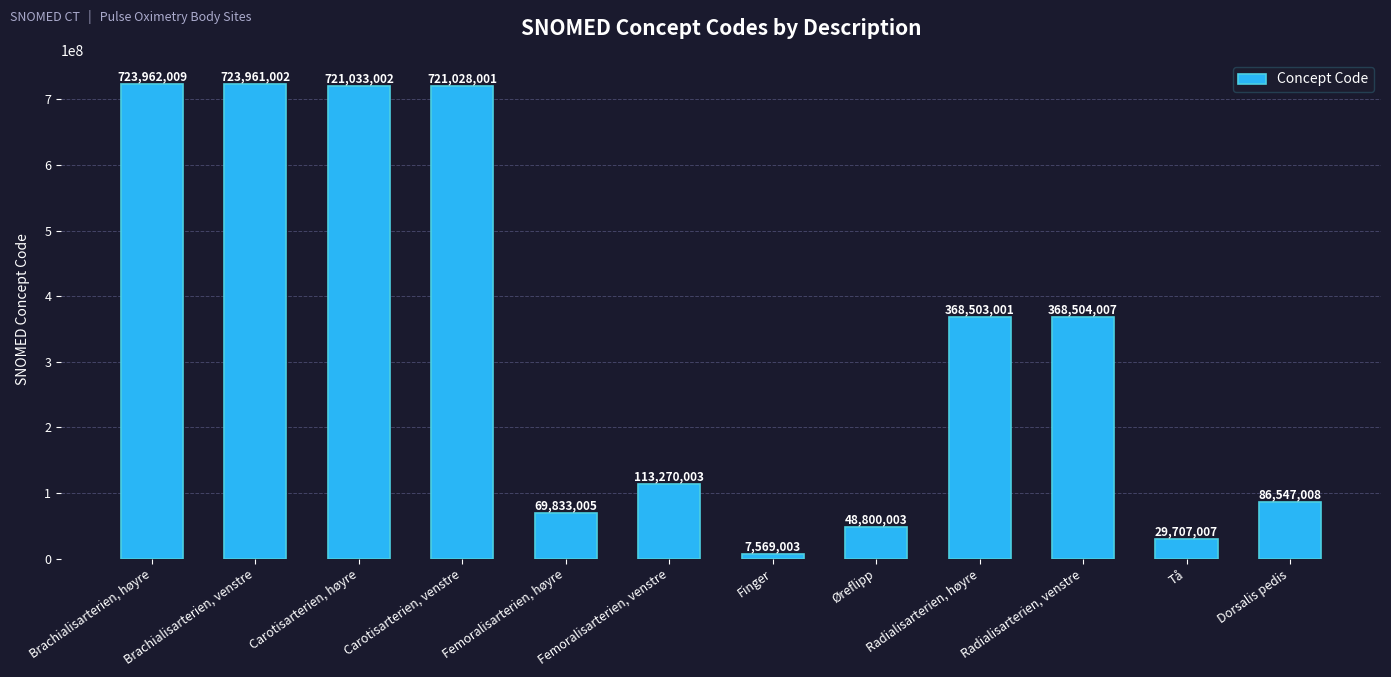

Is it true that the value at Radialisarterien, venstre is 531337629?

False